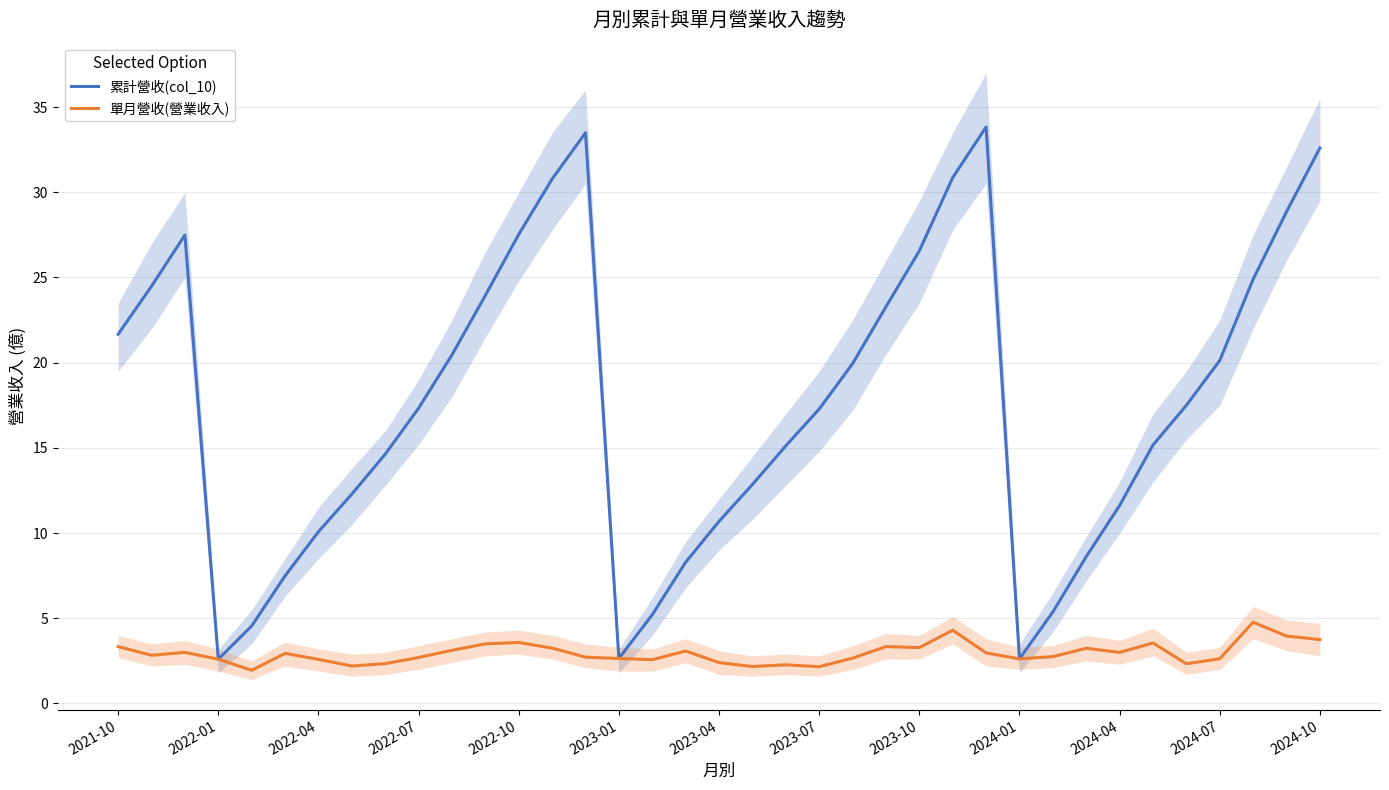

Is it true that 單月營收(營業收入) equals 7.7 at 34?

False